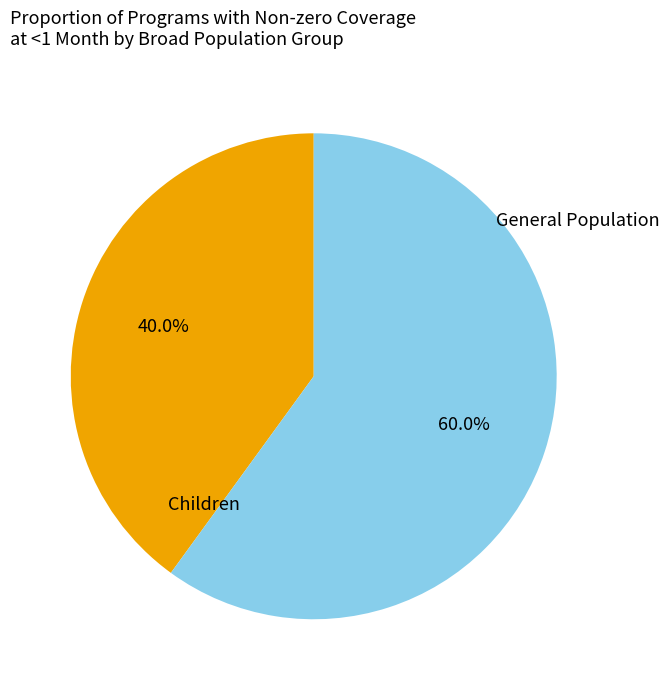

What is the majority slice?

General Population